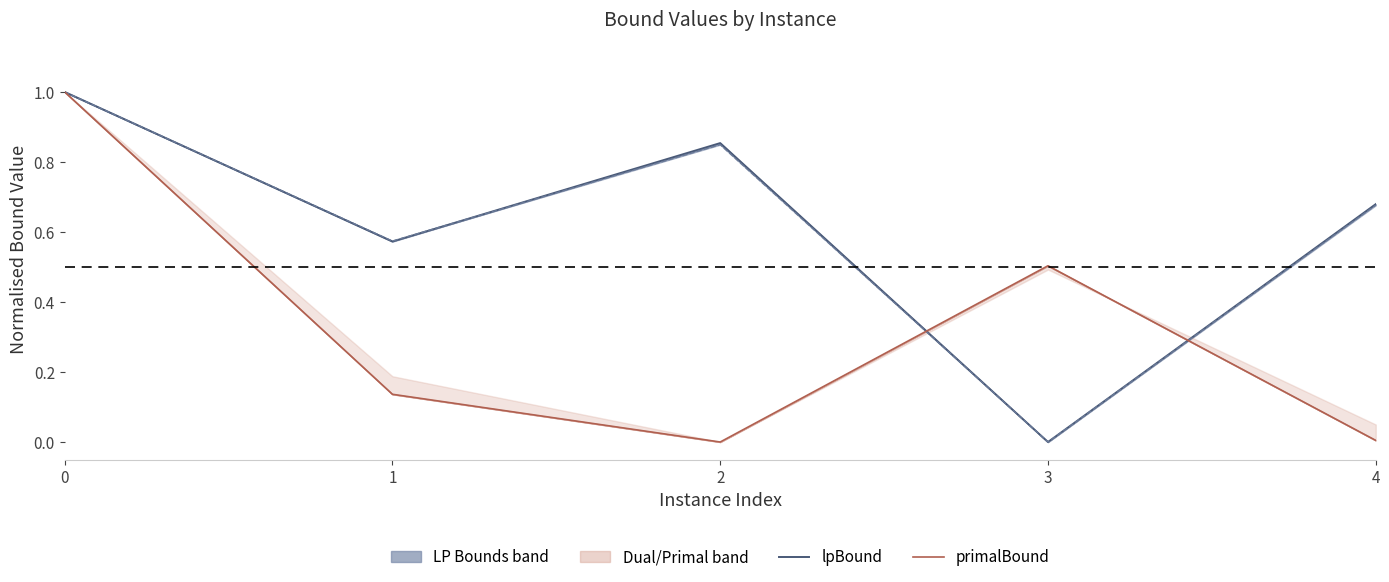

How many interior local valleys does the lpBound series have?

2